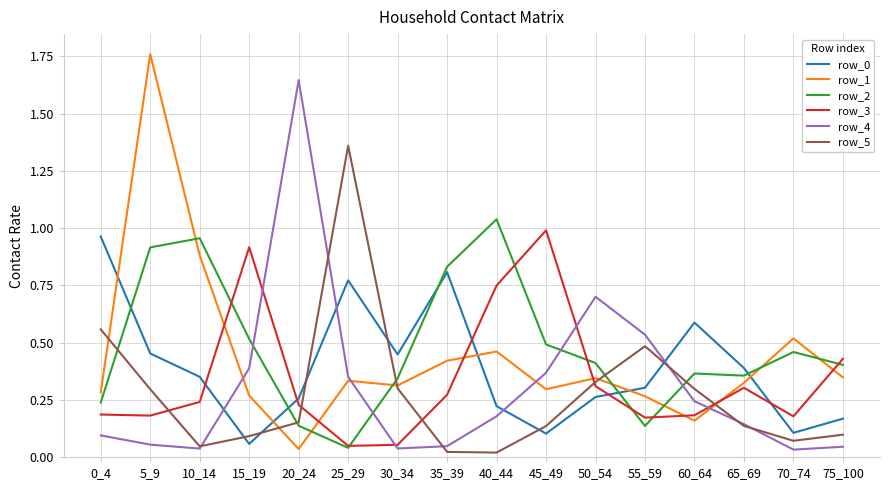

Which series has the largest total across all categories?

row_2